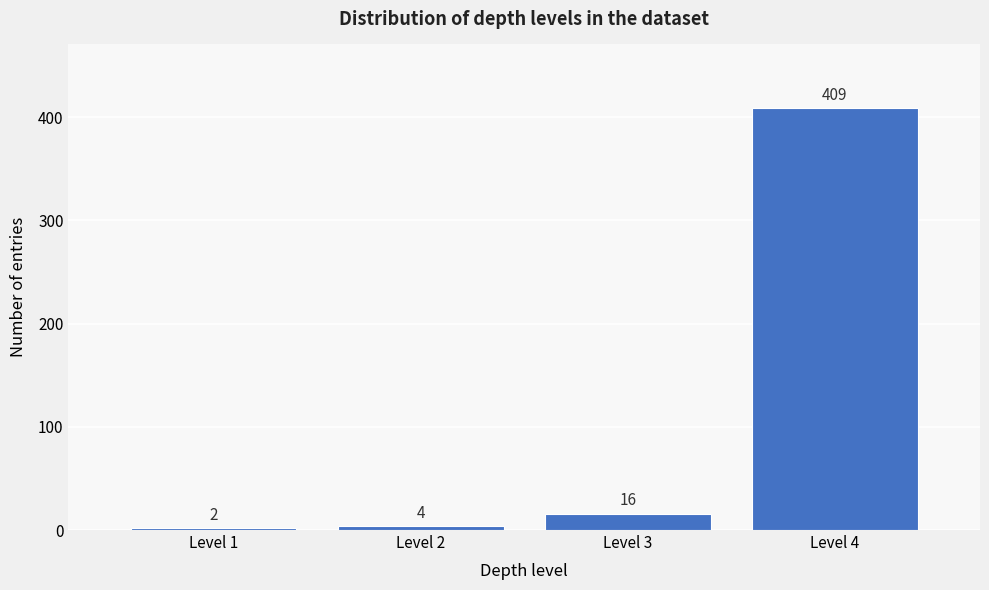

Reading right to left, extract all data points from this chart.

Level 4=409	Level 3=16	Level 2=4	Level 1=2